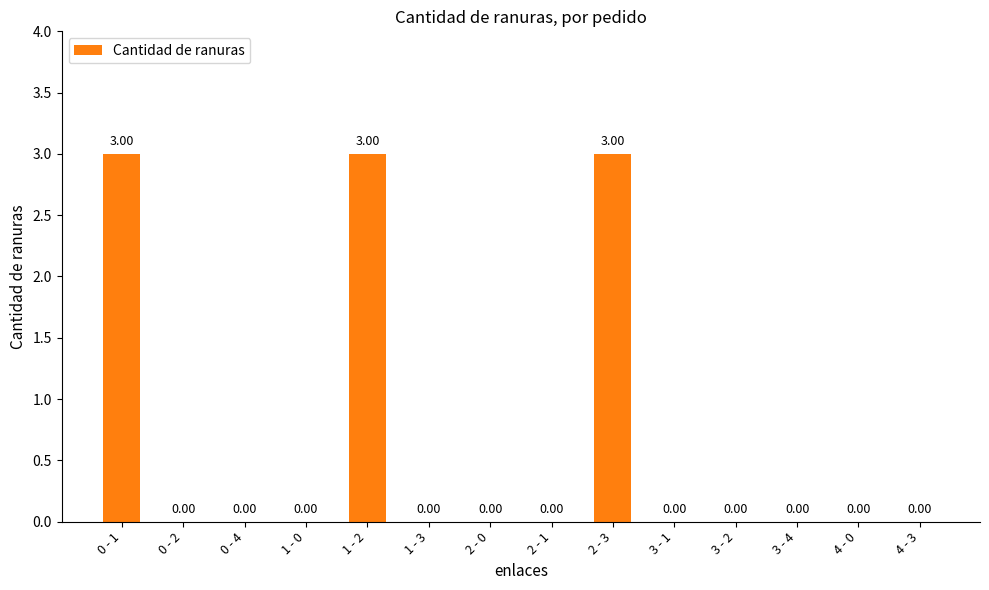

What is the sum of all values?

9